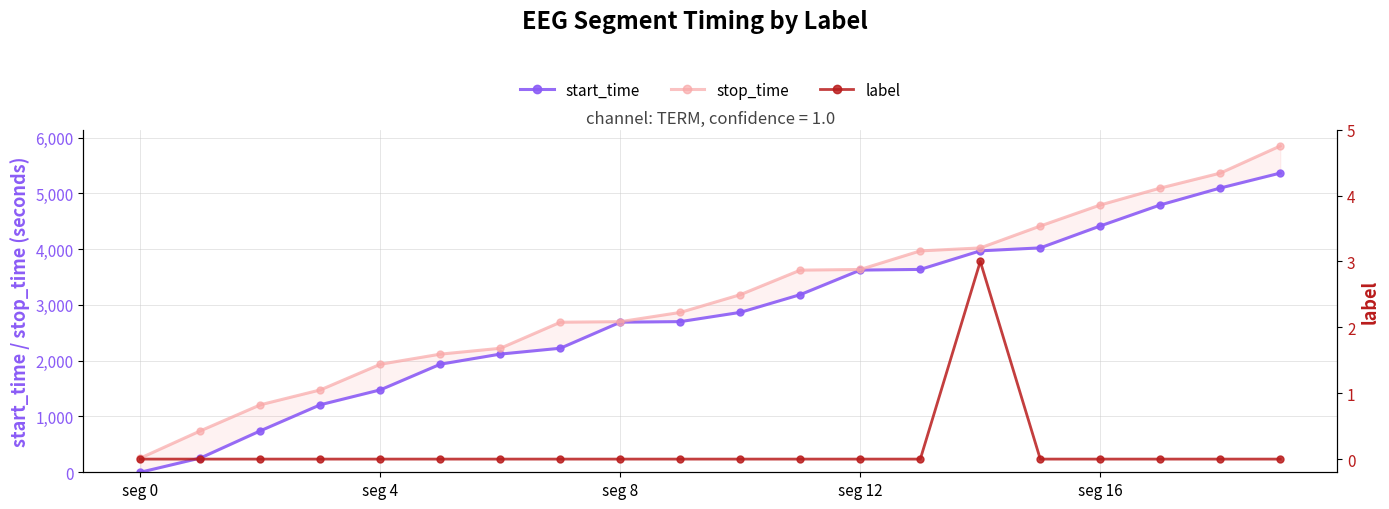

Which has a higher value, 15 or 6?

15